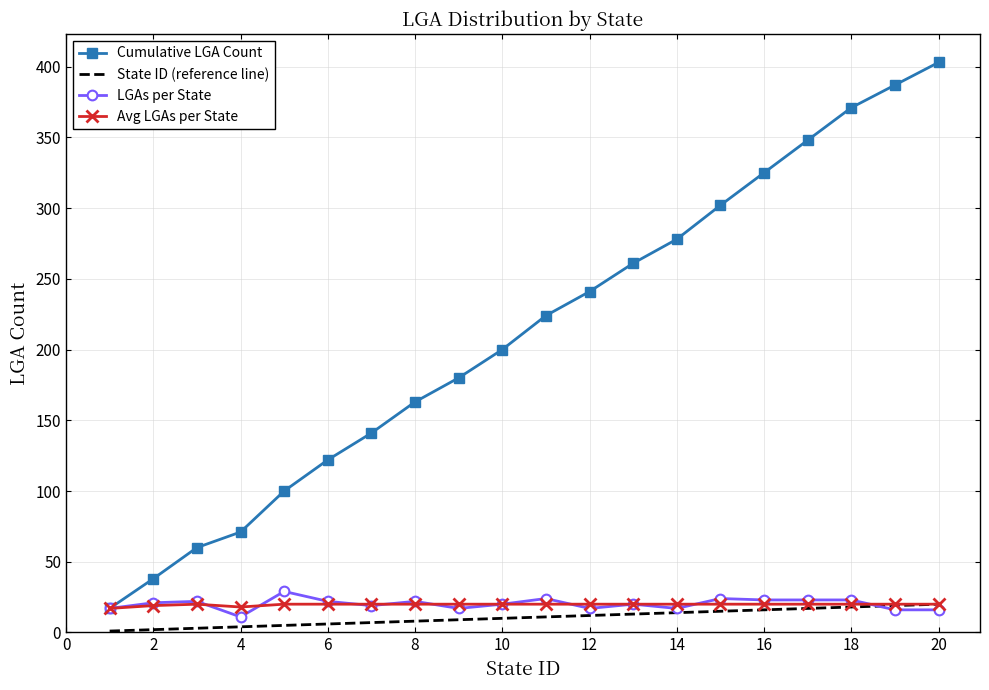

True or false: State ID (reference line) and Cumulative LGA Count intersect in this chart.

False